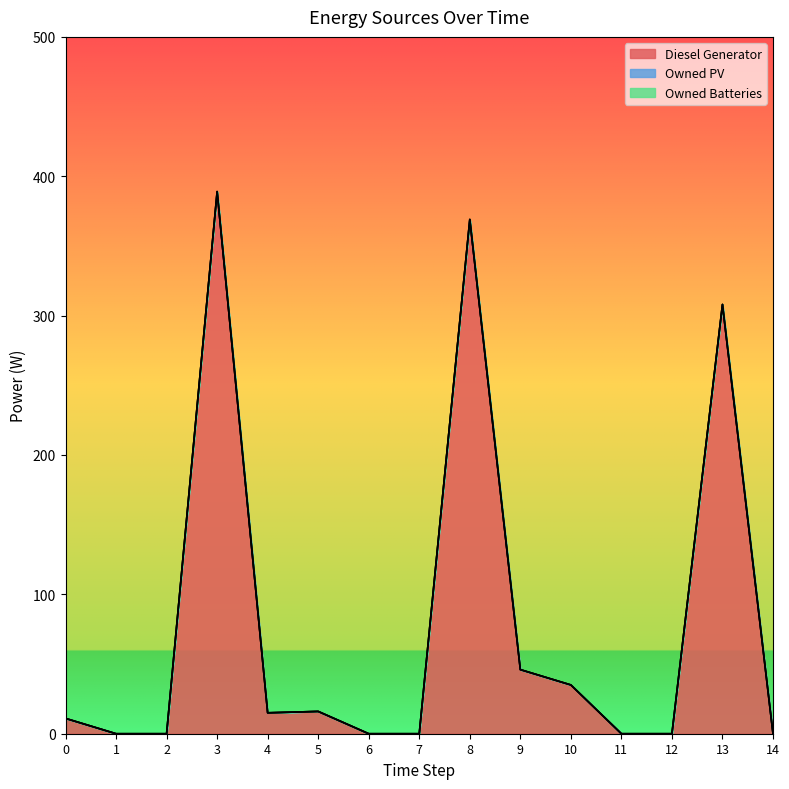

What is the total value across all series at 5?

16